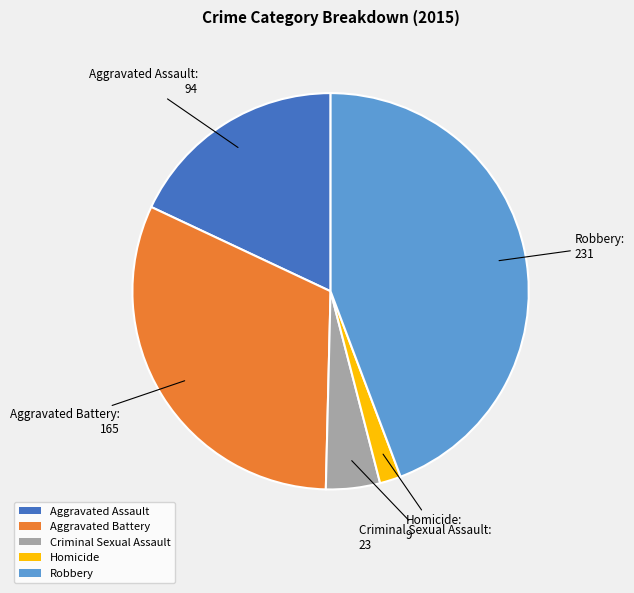

Is Robbery the majority of the pie?

No